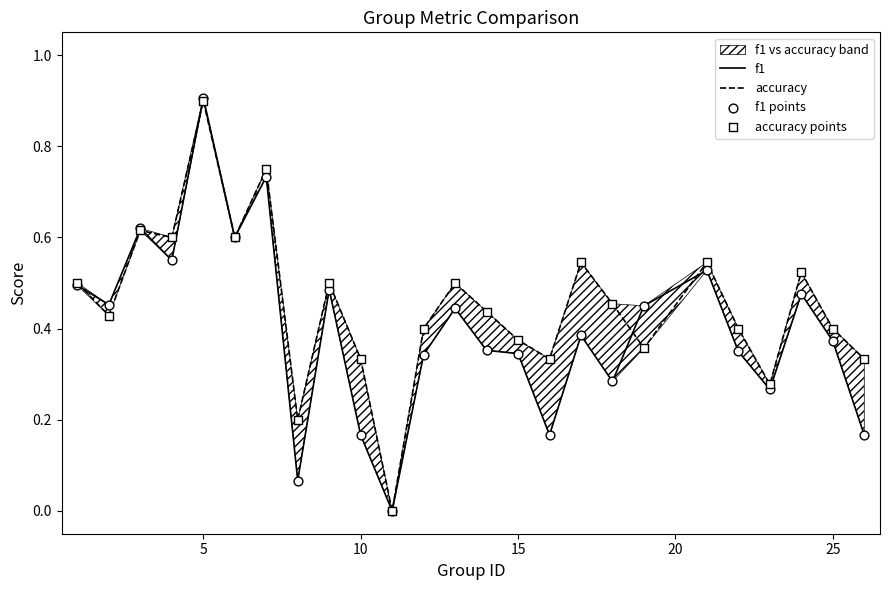

At how many categories does at least one series exceed 0?

24